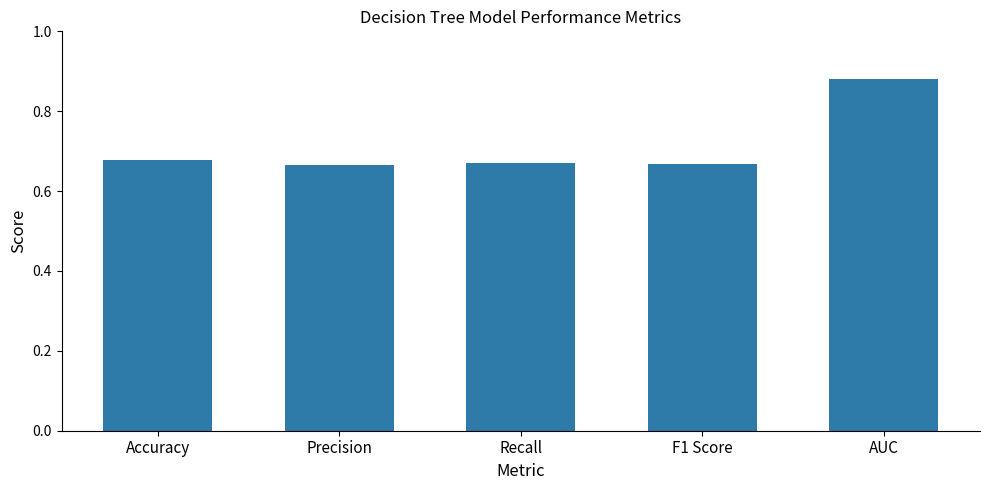

What is the sum of all values?

3.6